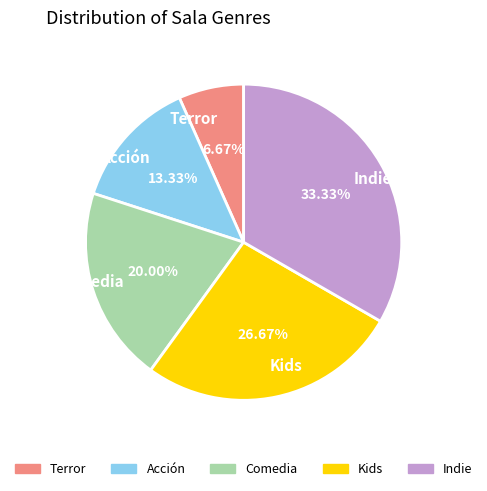

What percentage do Acción and Terror together represent?

20.0%